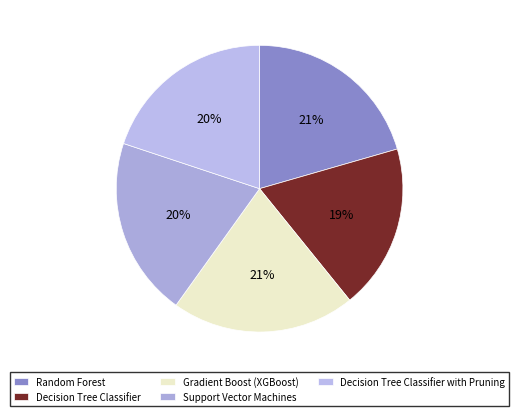

Is there any slice that represents more than half of the pie?

No